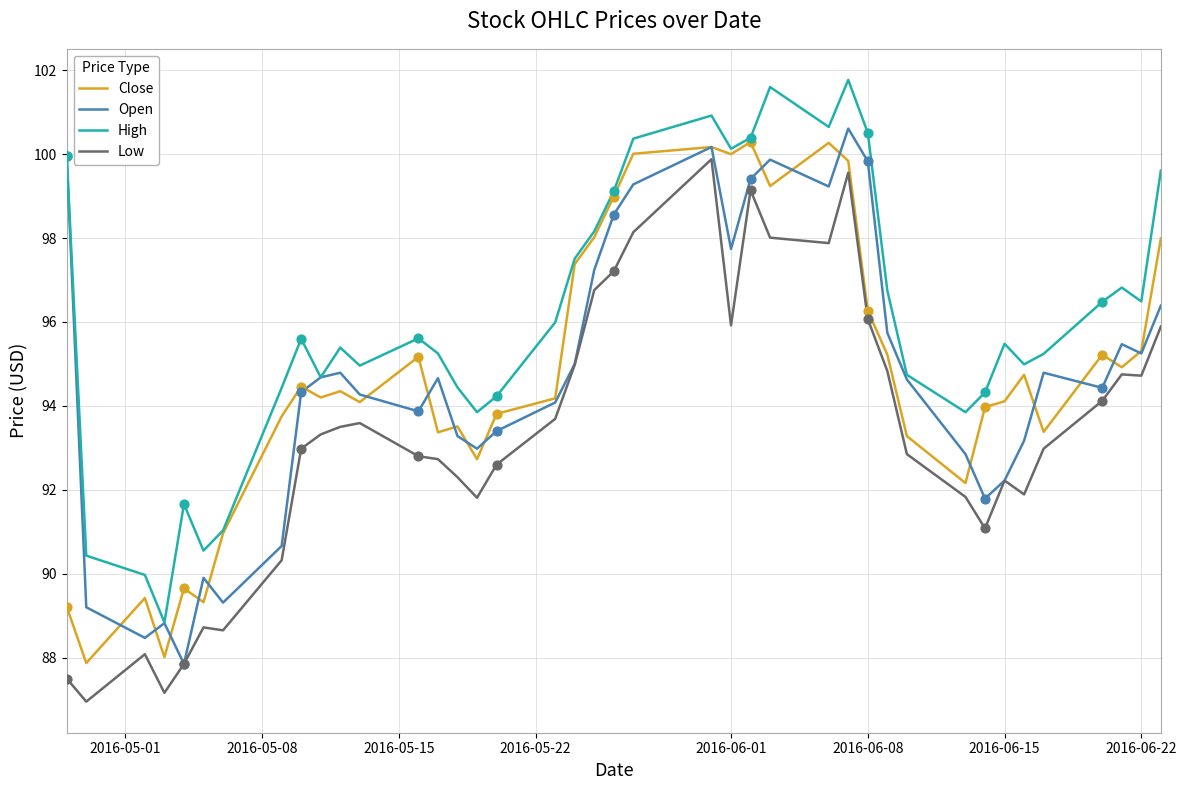

Which series has the largest total across all categories?

High